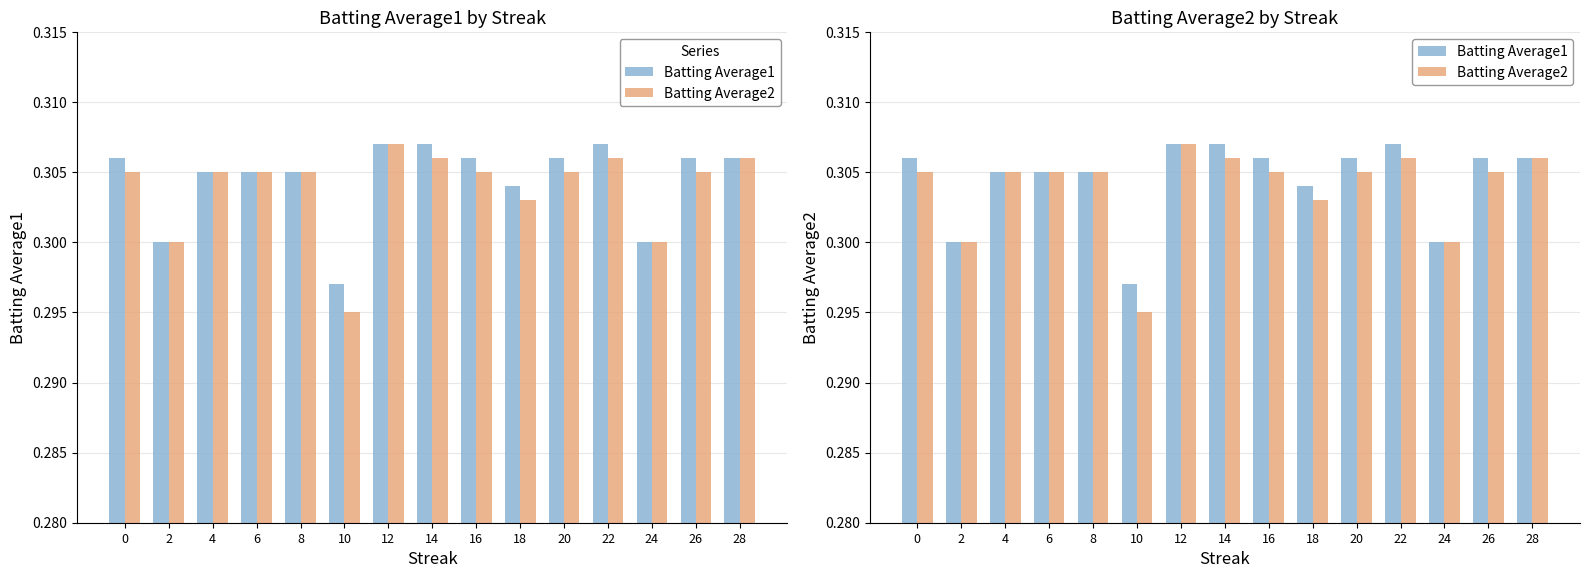

Is the value of Batting Average1 at 4 greater than the value of Batting Average2 at 0?

No